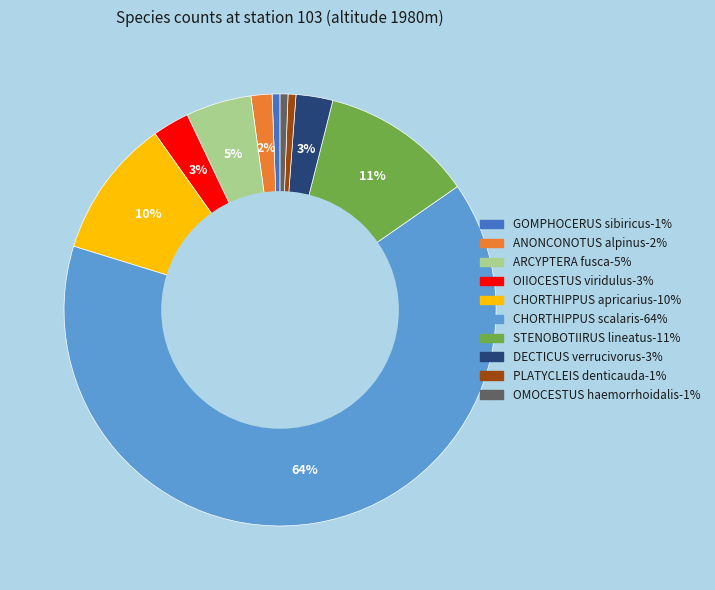

Is there a majority slice in this chart?

Yes